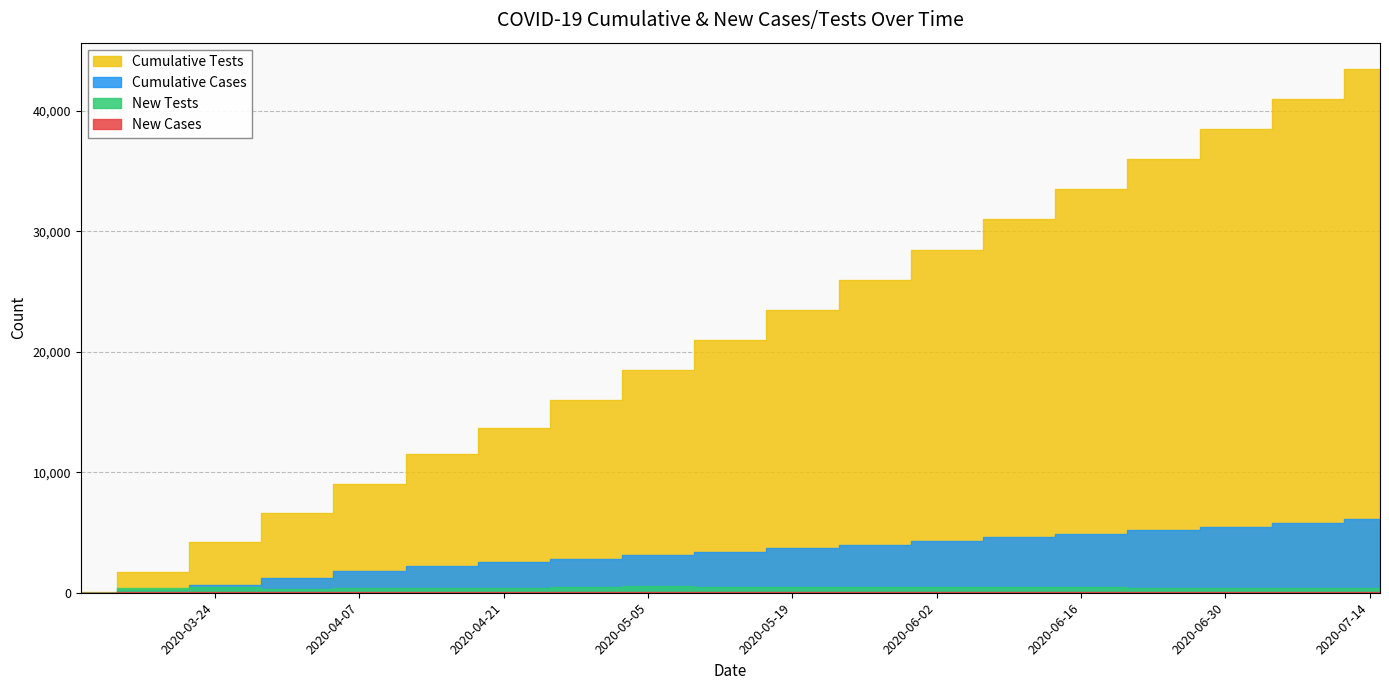

Where is New Tests nearest to the value 269?

2020-04-01